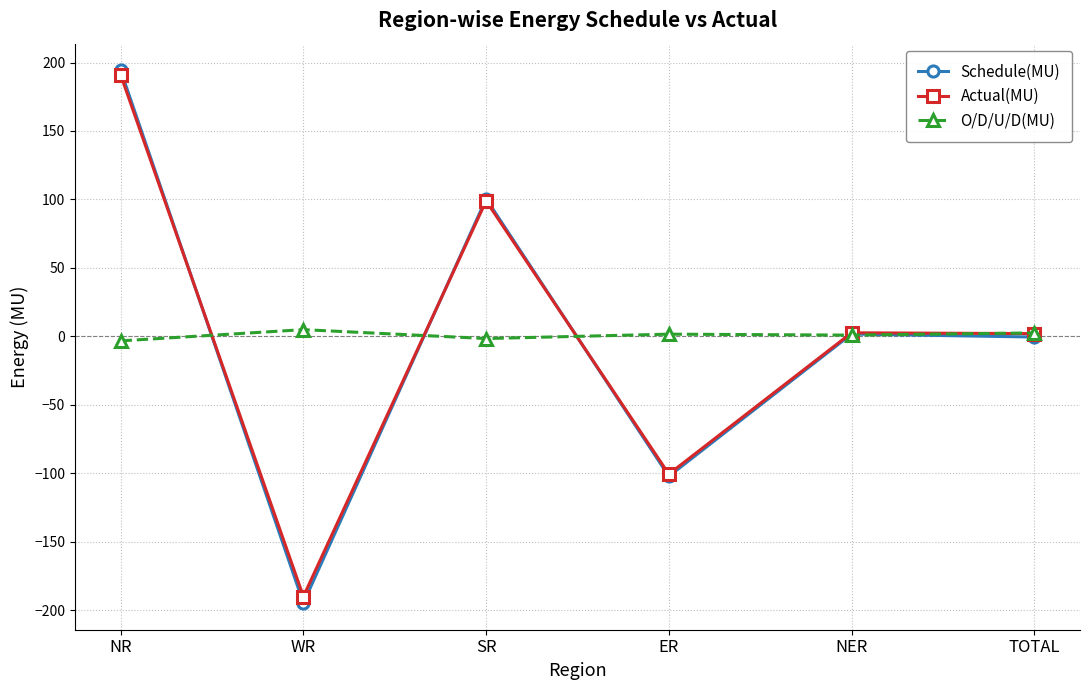

What is the label of the 1st point from the left?

NR